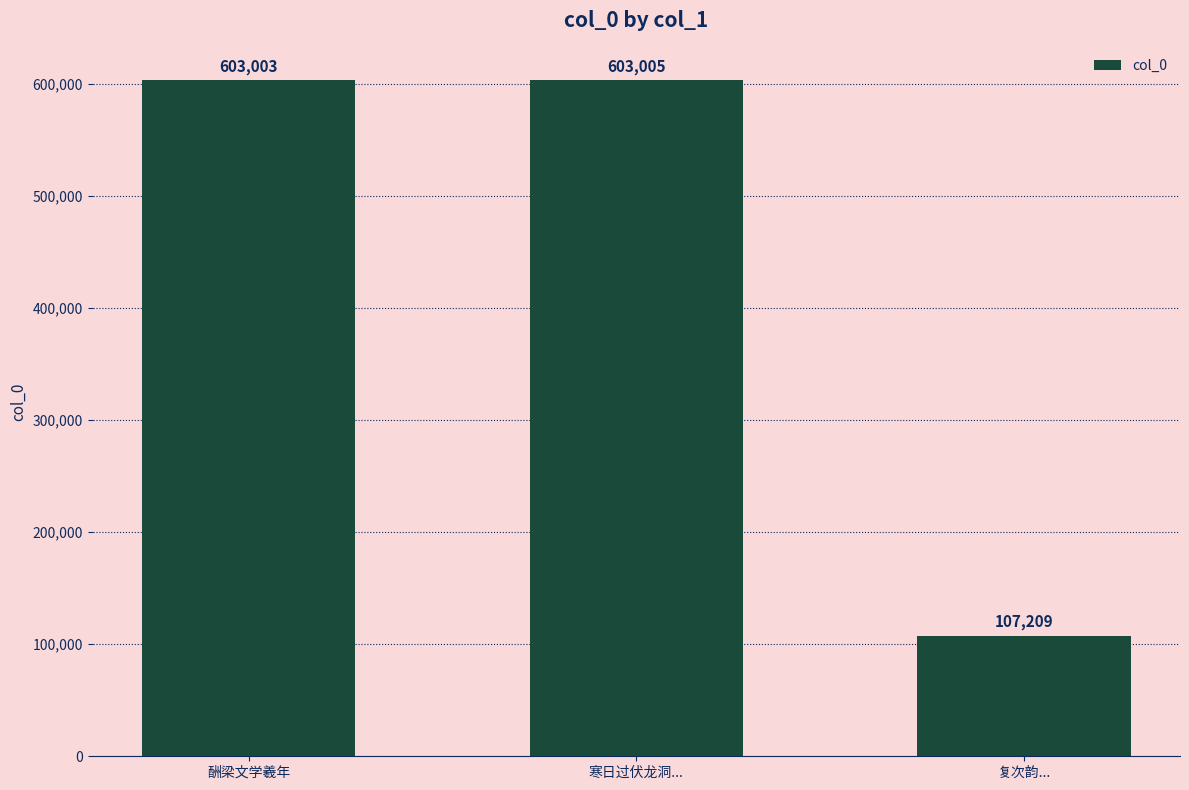

Reading left to right, list all the values displayed in this chart.

603003	603005	107209